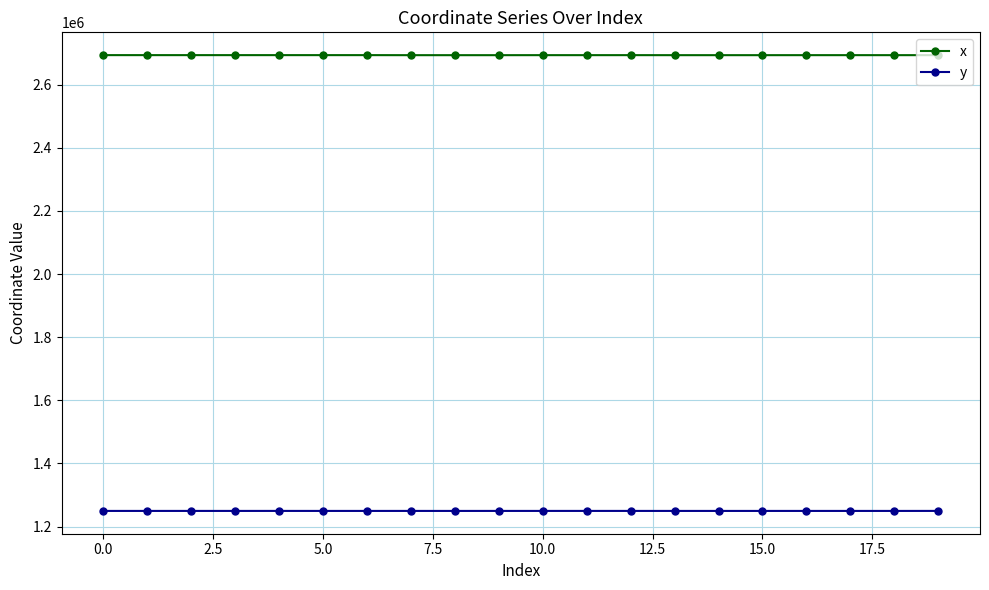

Which series has the largest total across all categories?

x